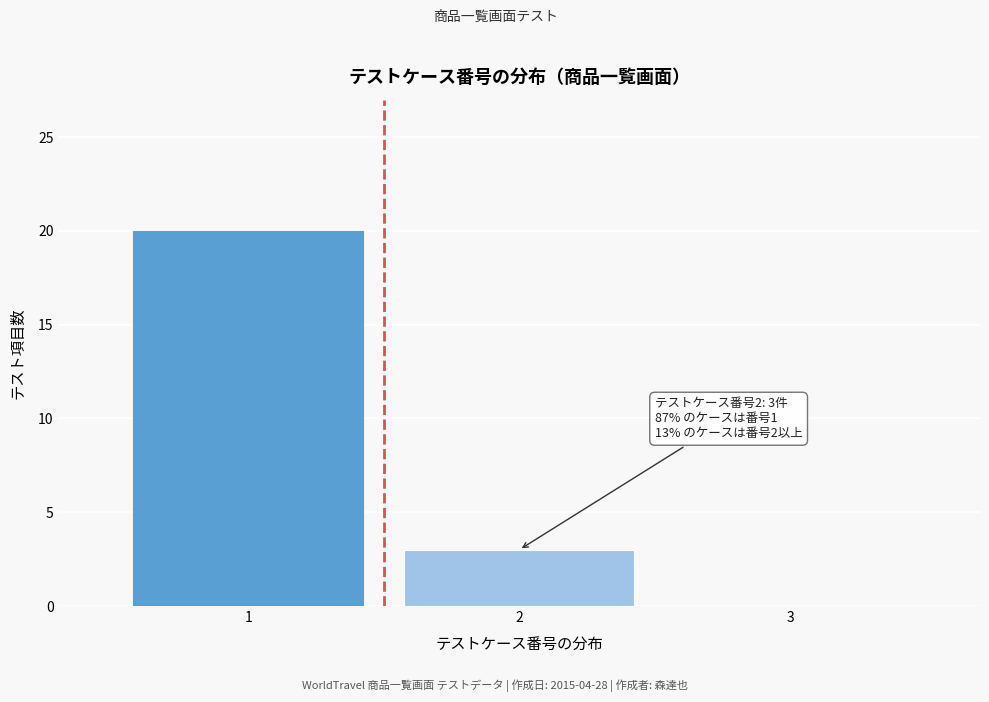

Which range on the x-axis has the tallest bar?

0.5 to 1.5